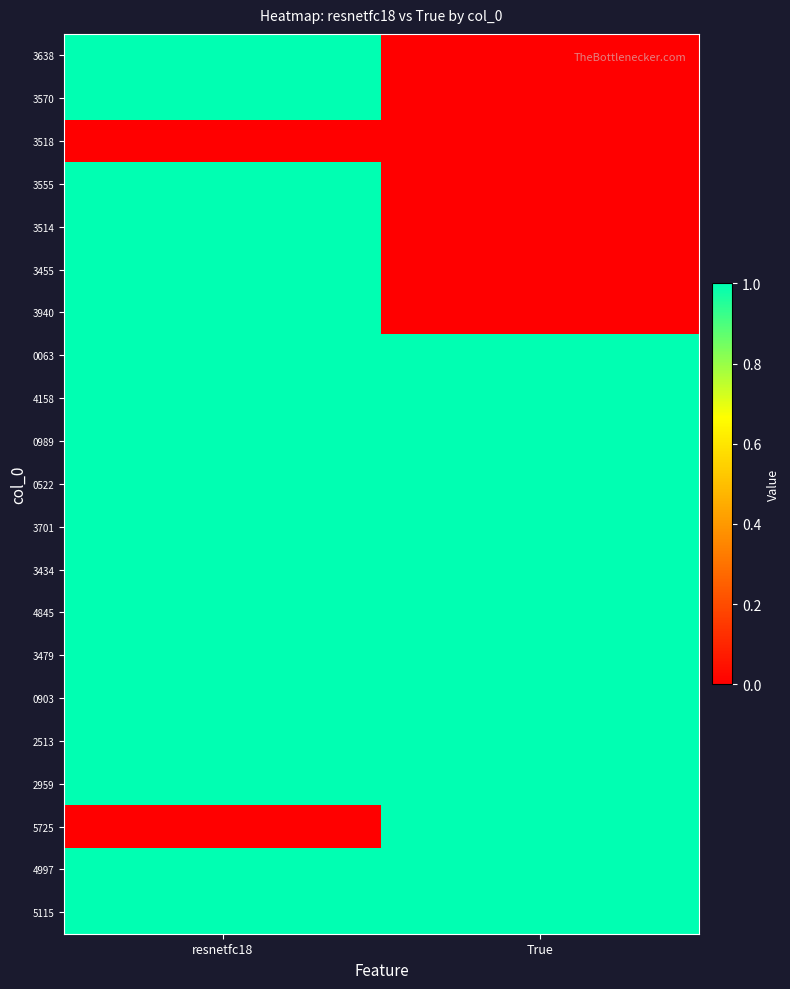

What is the difference between the highest and lowest values at resnetfc18?

1